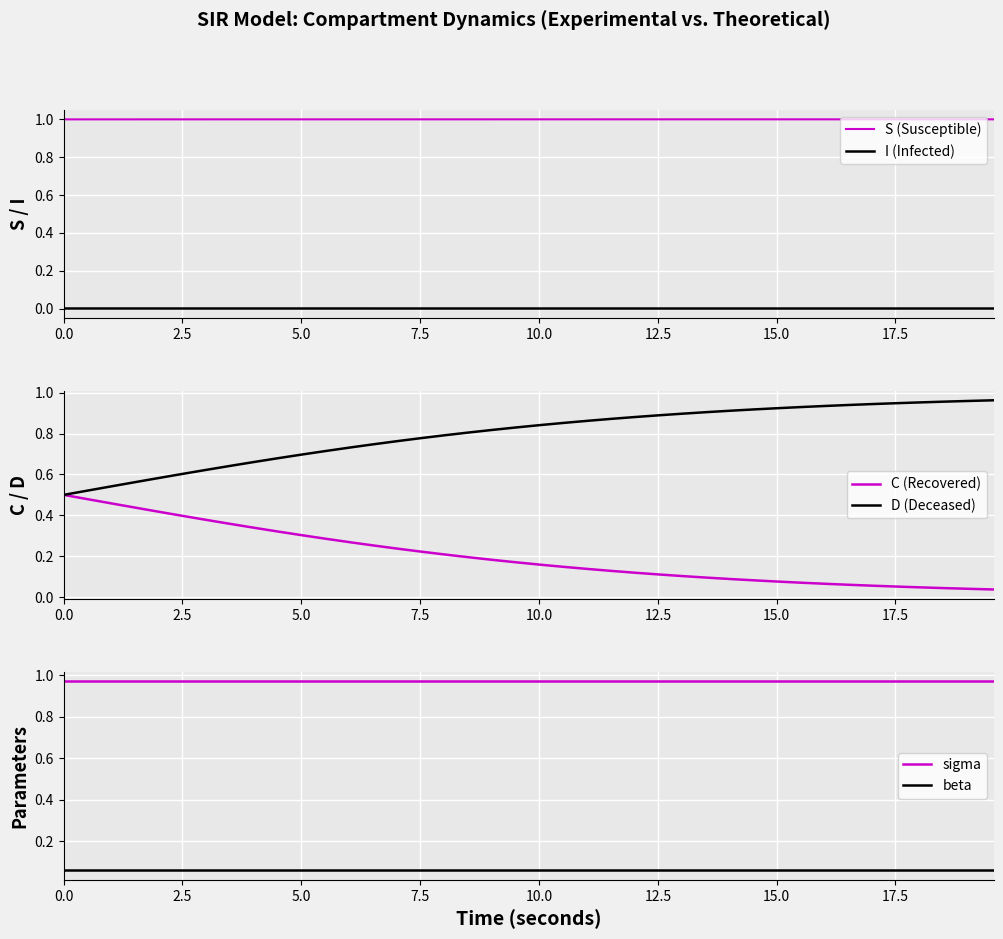

What is the maximum value for S (Susceptible)?

1.0